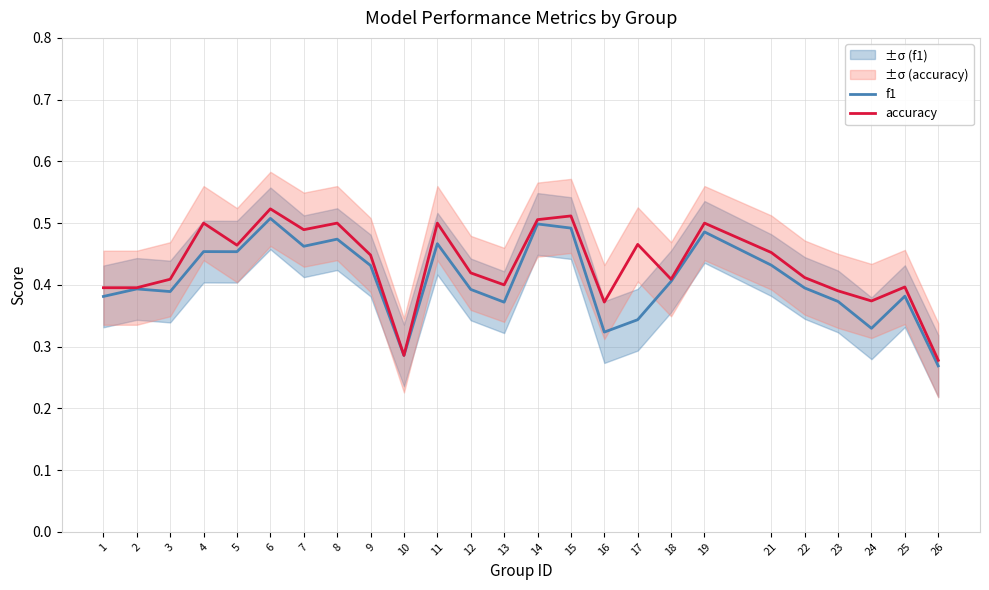

True or false: f1 has more than 1 interior local peaks.

True